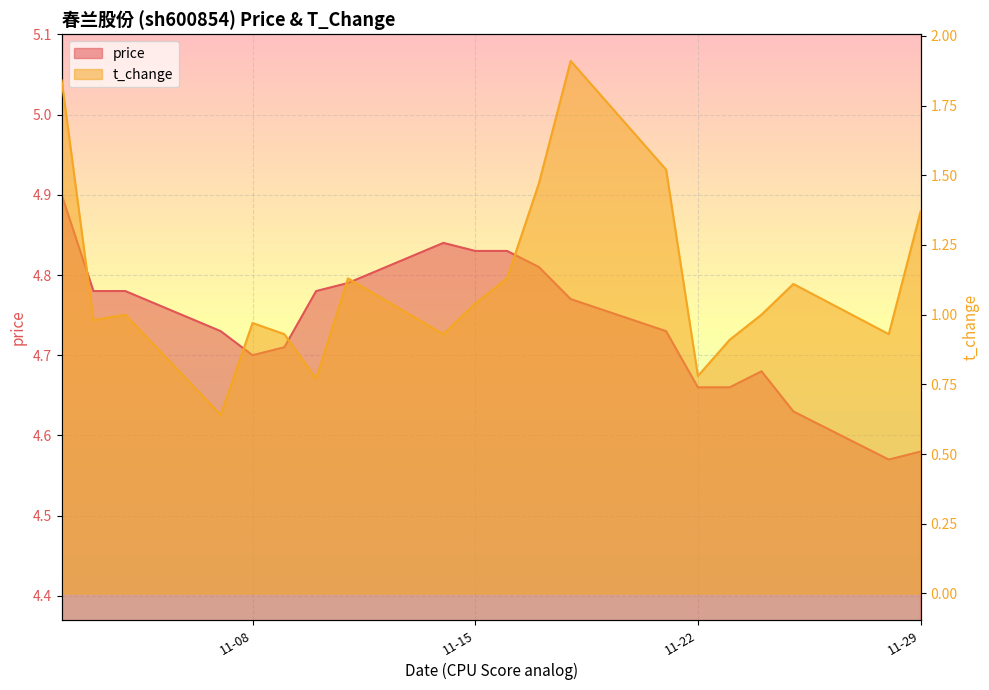

Which has a higher value, 2022-11-18 or 2022-11-03?

2022-11-03